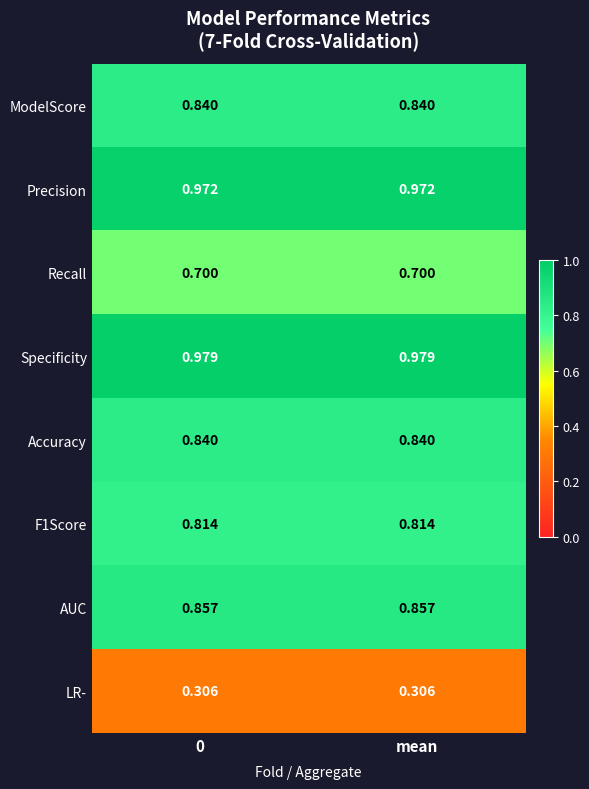

Which series has the largest total across all categories?

Specificity